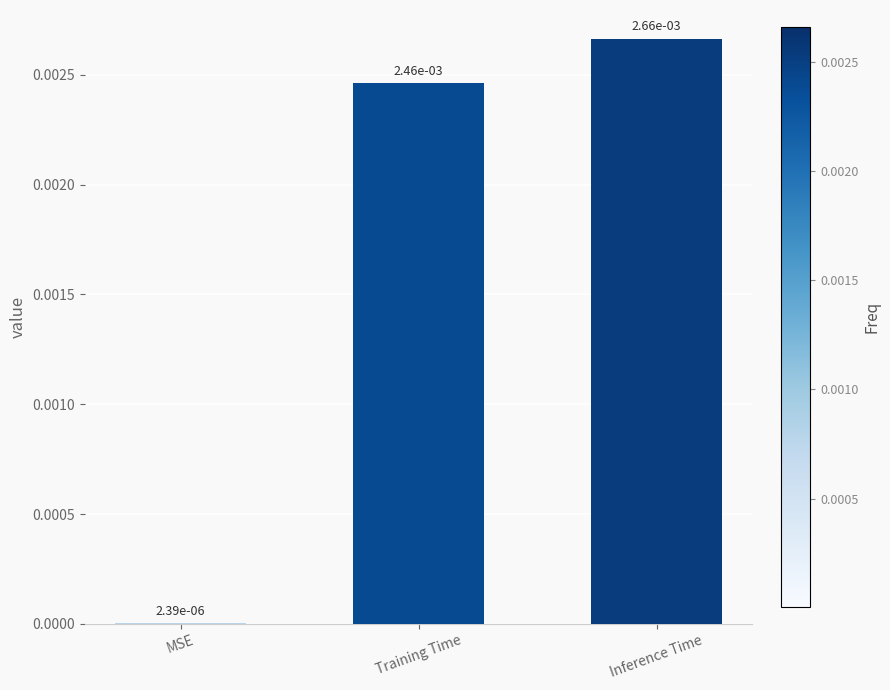

Rank the categories by value from lowest to highest.

MSE, Training Time, Inference Time